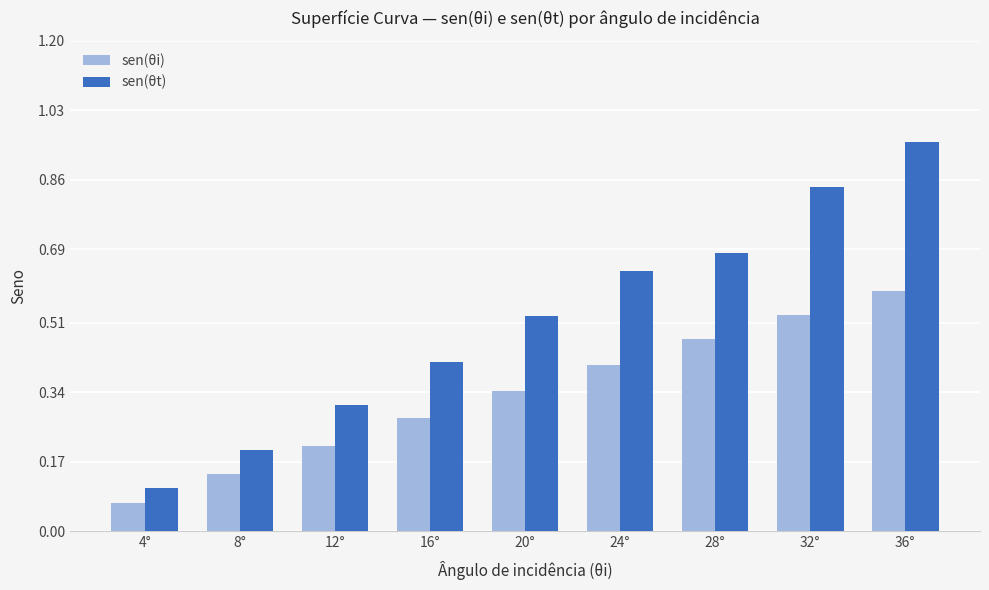

Is the value of sen(θt) at 16° greater than the value of sen(θi) at 16°?

Yes